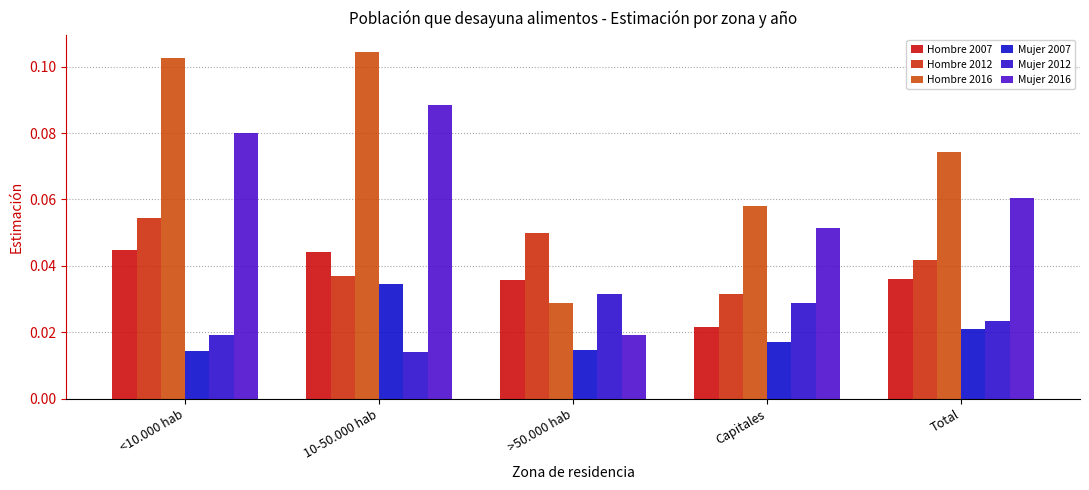

How many series are shown in this chart?

6